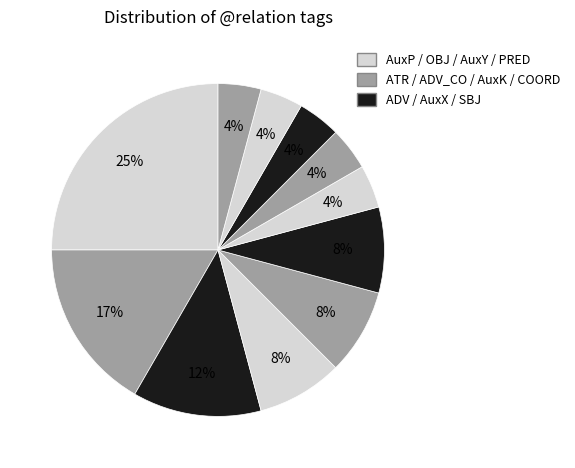

Count the number of slices in the pie.

11